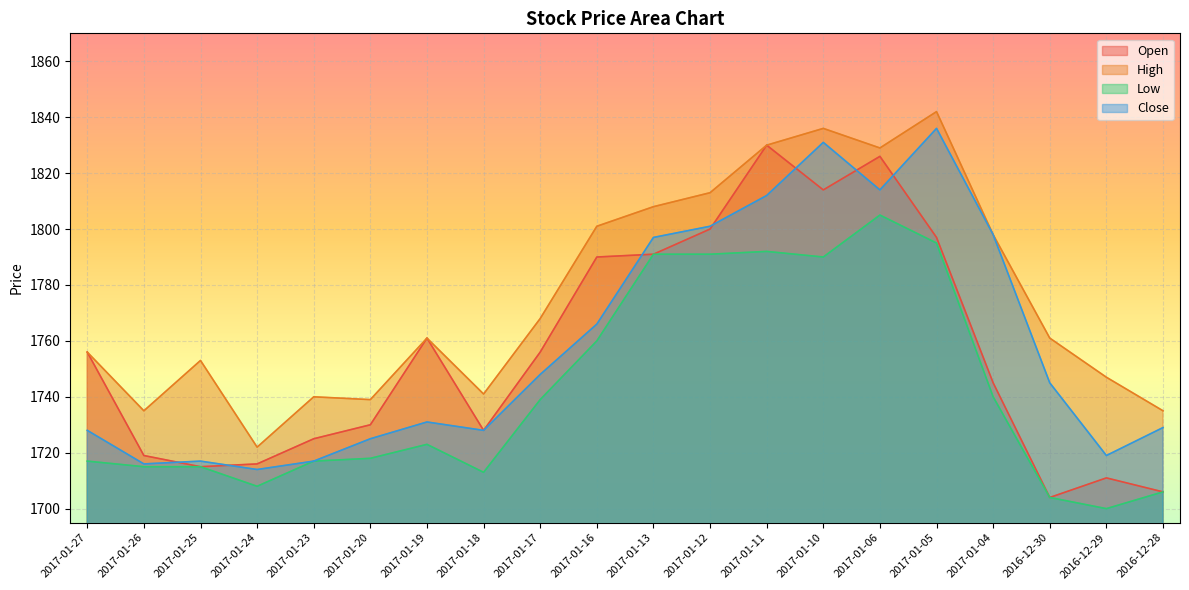

Which series ends up on top after the final intersection of Close and Open?

Close